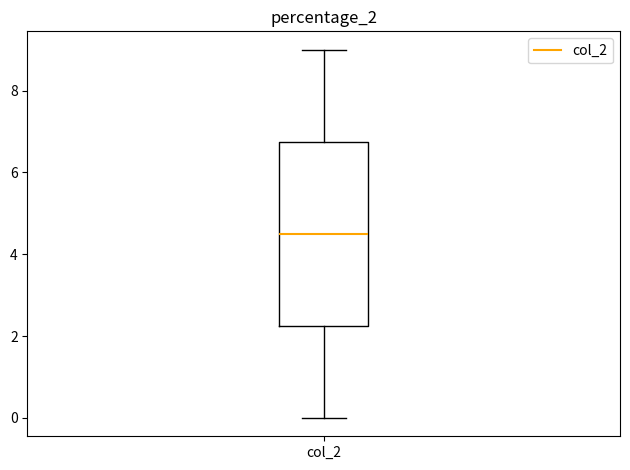

Read this box plot against the y-axis: the position of the median line, the range covered by the box, and the ends of both whiskers. The values are not printed on the chart, so give them approximately, as read against the axis.

median 4.6, box 2.2 to 6.8, whiskers 0.0 to 9.0